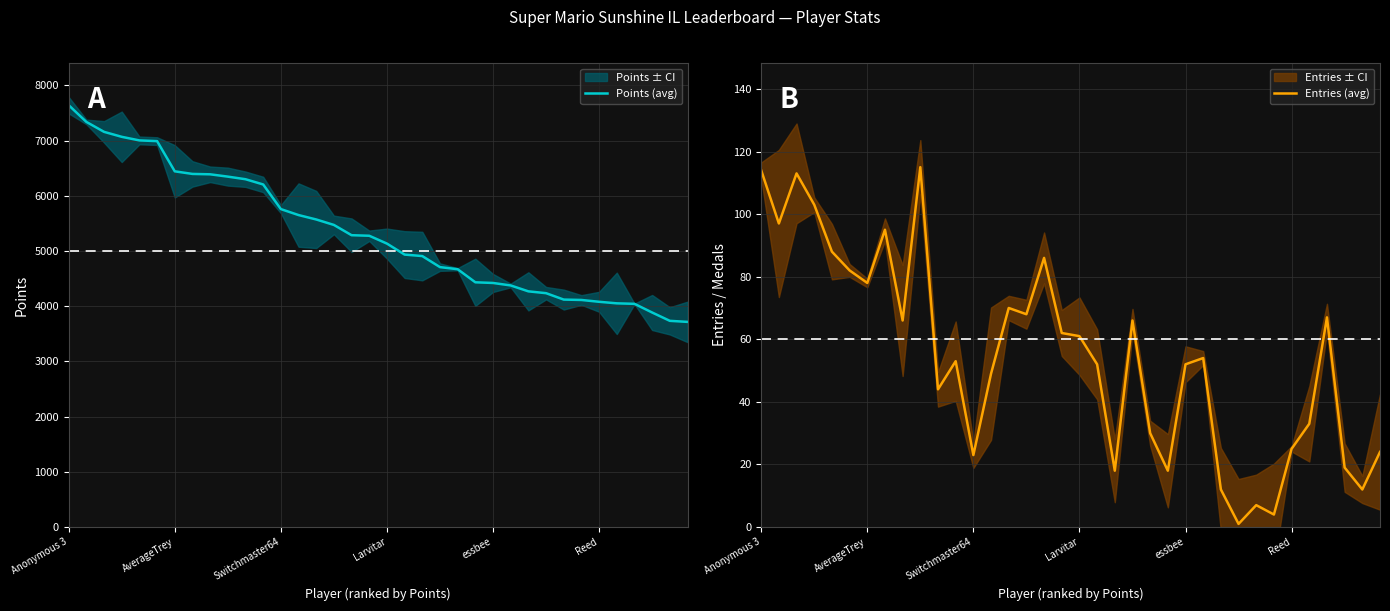

True or false: Entries has more than 0 points higher than both neighbors.

True